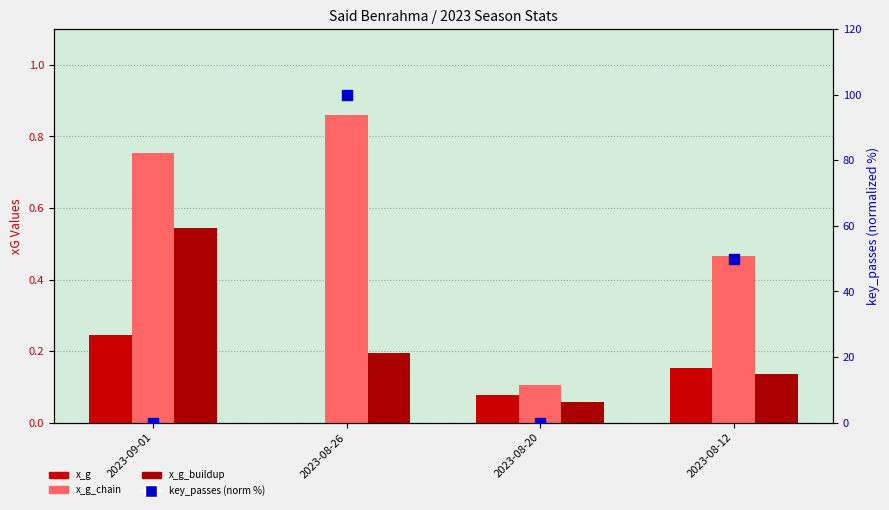

Which series has the largest total across all categories?

key_passes (norm %)